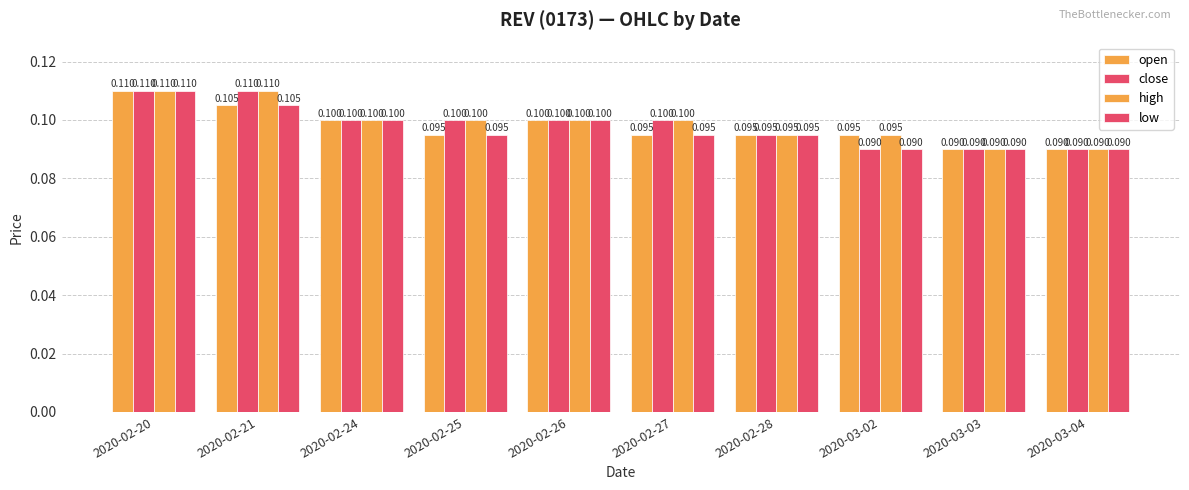

At which label does open reach its peak?

2020-02-20